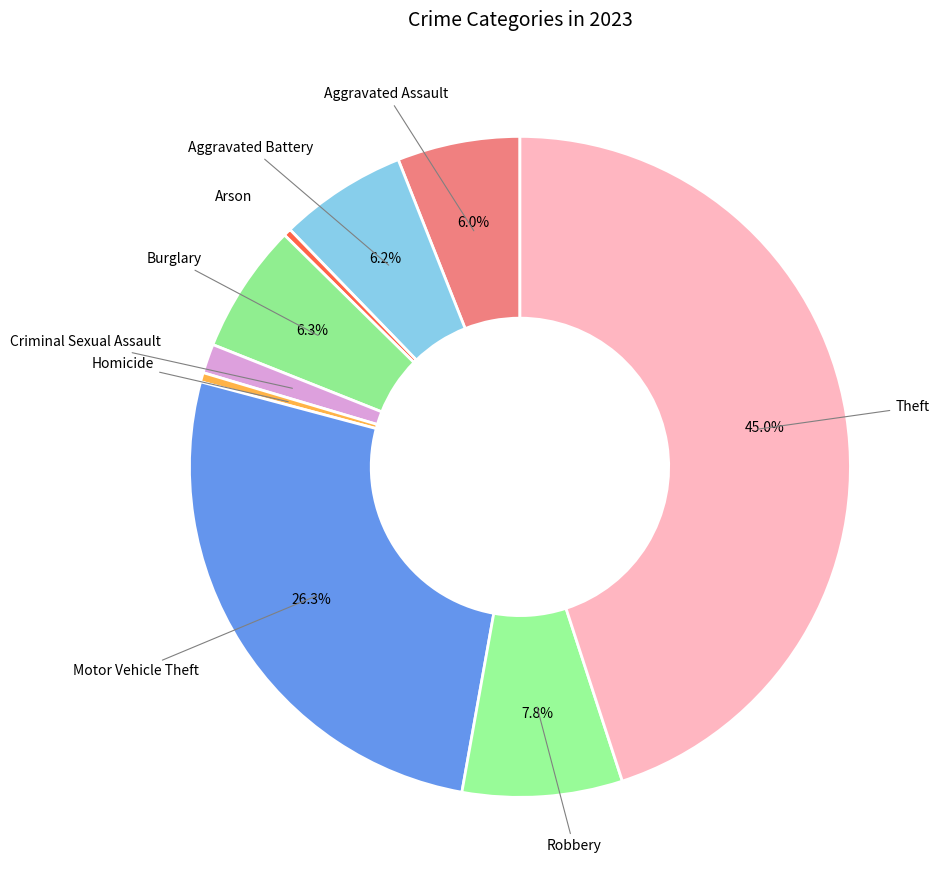

Count the number of slices in the pie.

9